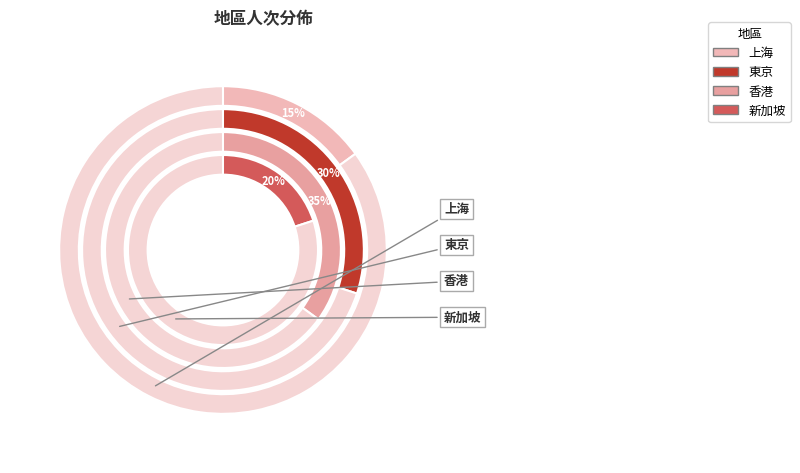

Rank the categories by value from highest to lowest.

香港, 東京, 新加坡, 上海